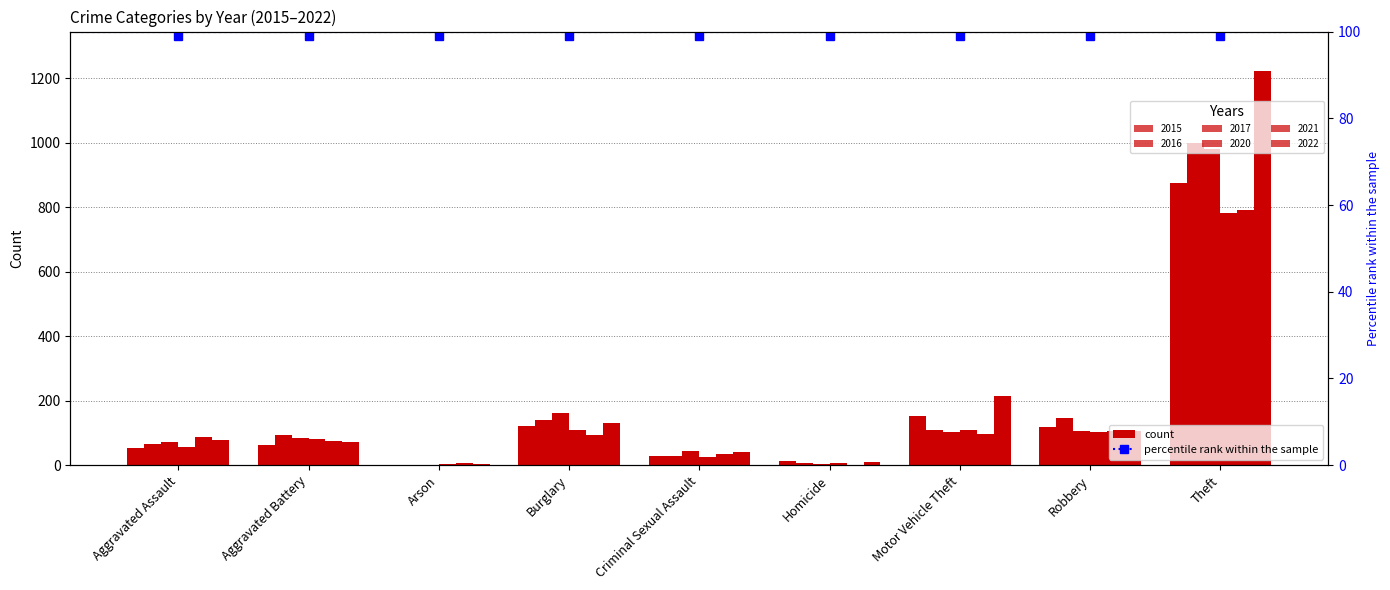

True or false: 2021 has a value of 96 at Motor Vehicle Theft.

True